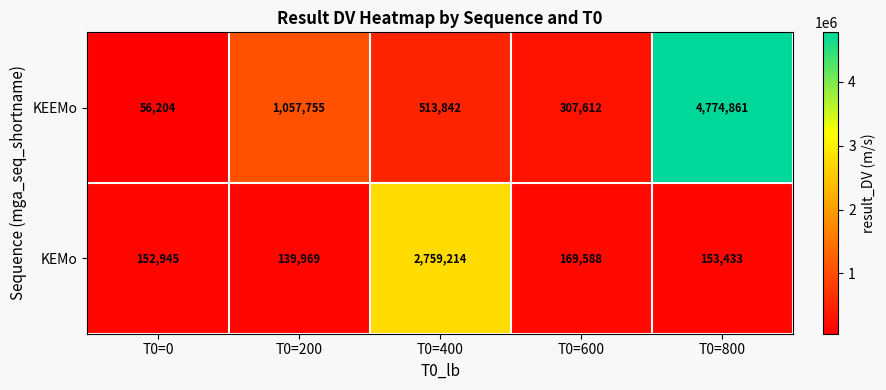

What is the greatest value displayed?

4774861